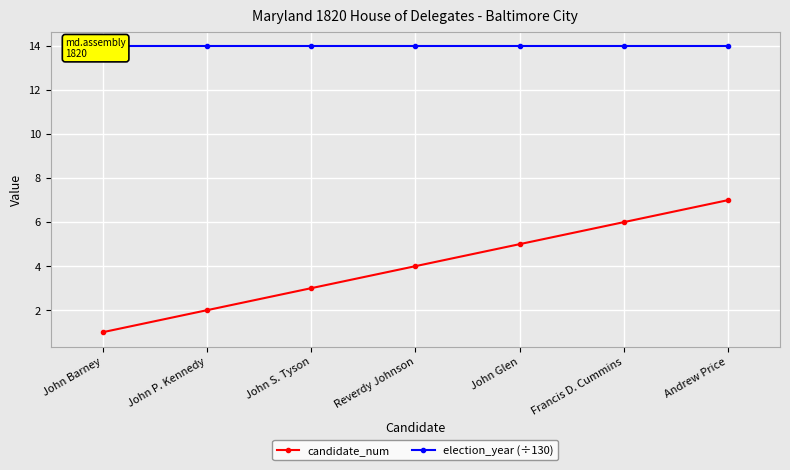

Rank the series at John Glen from highest to lowest value.

election_year (÷130), candidate_num